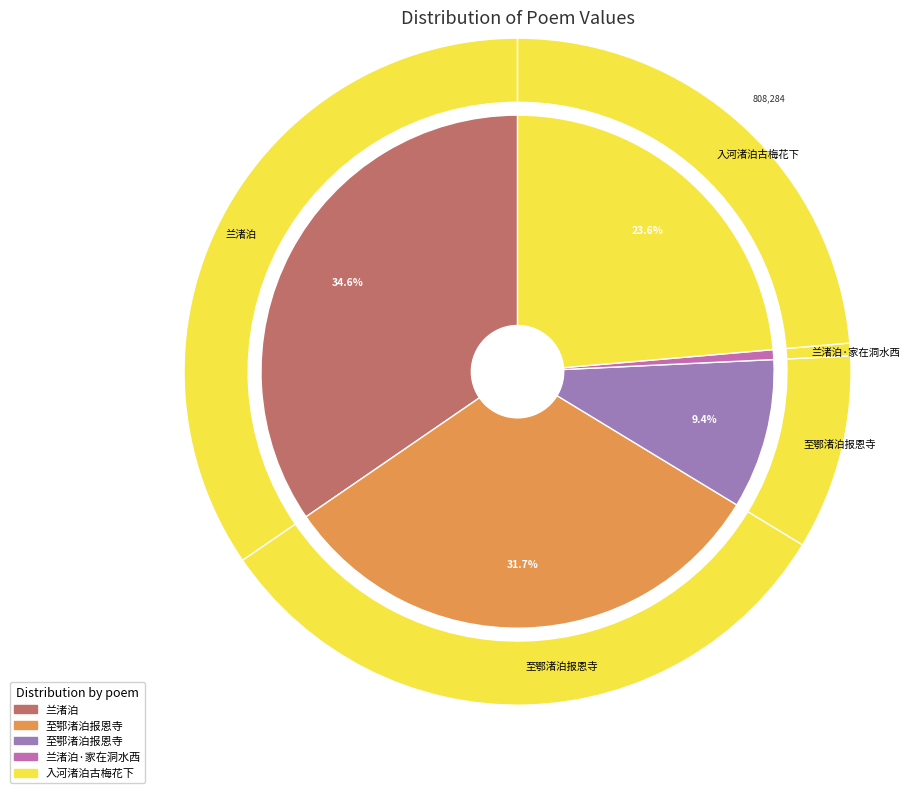

What is the change in value from 兰渚泊 to 至鄂渚泊报恩寺?

-859571